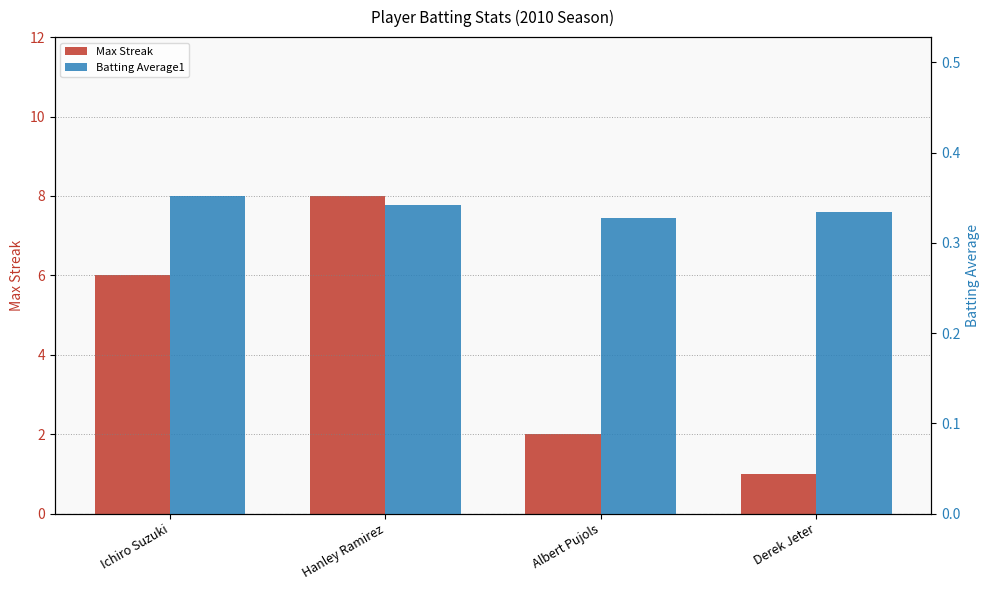

What is the minimum value shown in the chart?

0.3